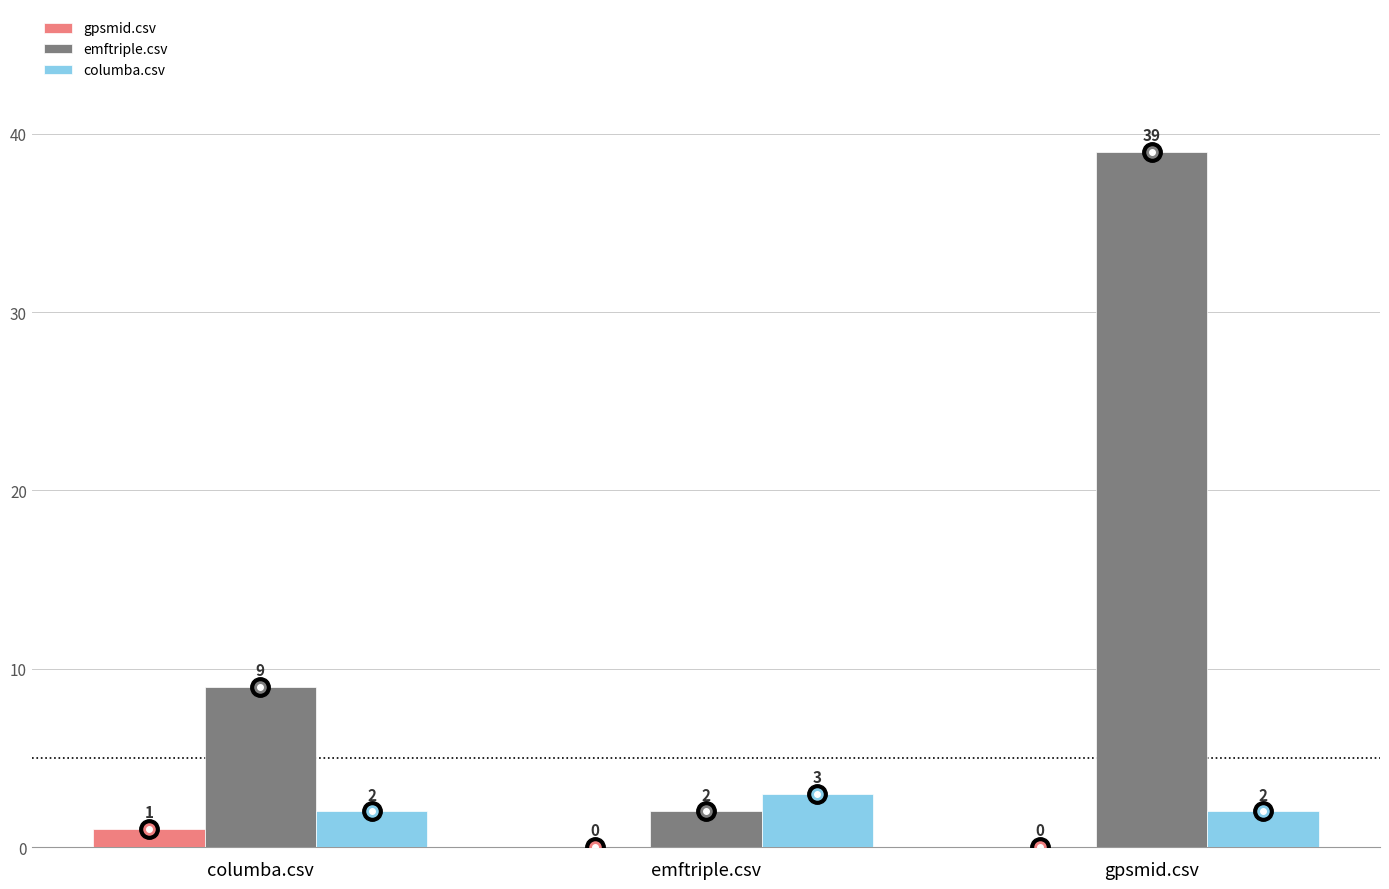

How many columba.csv values are between 2 and 3?

3